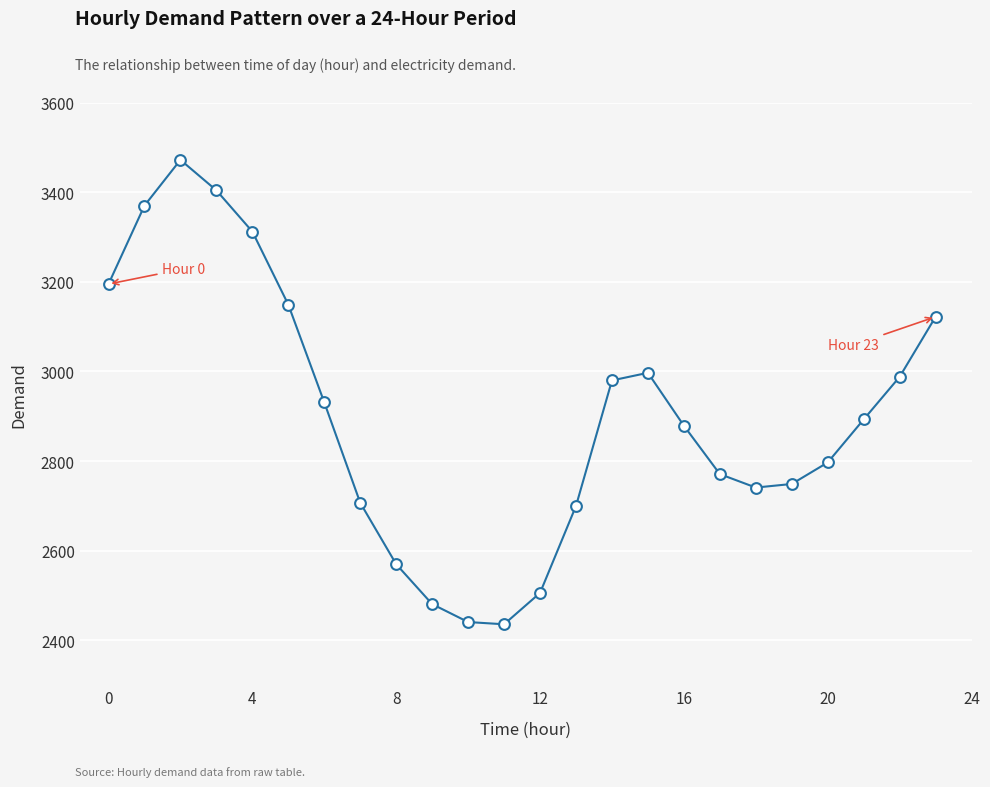

What is the range of Y values (max minus min)?

1036